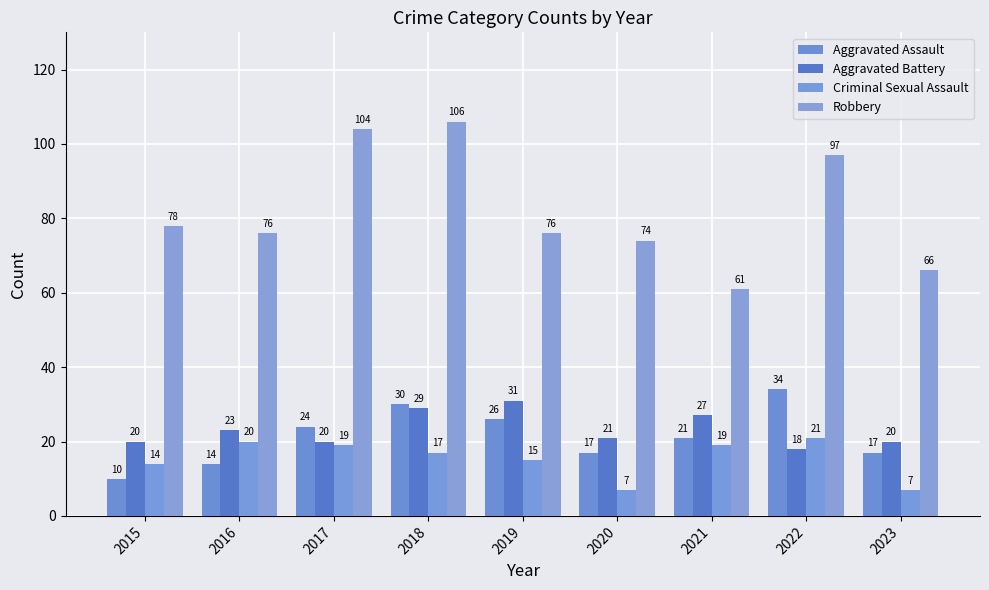

Reading left to right, extract all data points from this chart.

Aggravated Assault: 2015=10	2016=14	2017=24	2018=30	2019=26	2020=17	2021=21	2022=34	2023=17
Aggravated Battery: 2015=20	2016=23	2017=20	2018=29	2019=31	2020=21	2021=27	2022=18	2023=20
Criminal Sexual Assault: 2015=14	2016=20	2017=19	2018=17	2019=15	2020=7	2021=19	2022=21	2023=7
Robbery: 2015=78	2016=76	2017=104	2018=106	2019=76	2020=74	2021=61	2022=97	2023=66